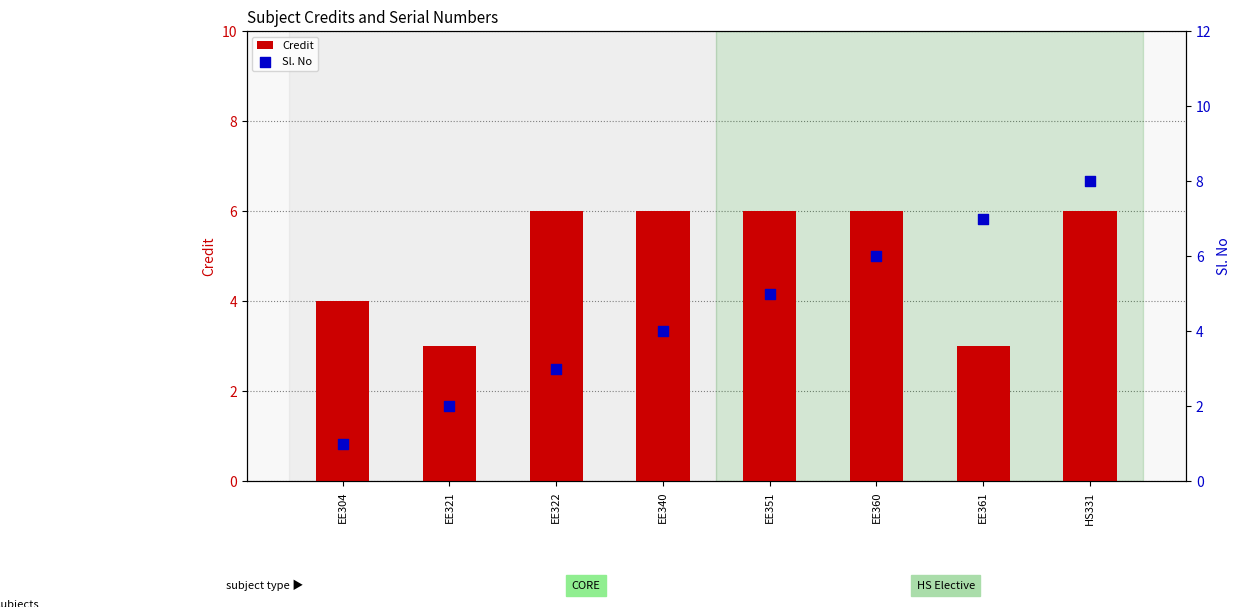

At how many categories does at least one series exceed 4?

6